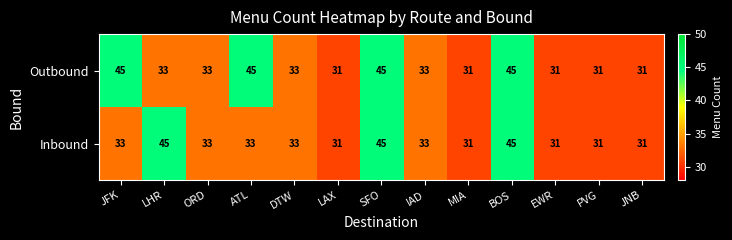

What is the highest value of the Outbound series?

45